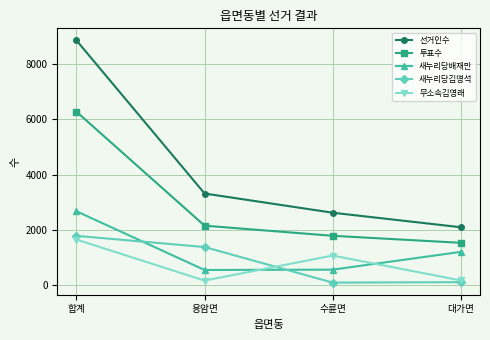

Which series has the largest total across all categories?

선거인수